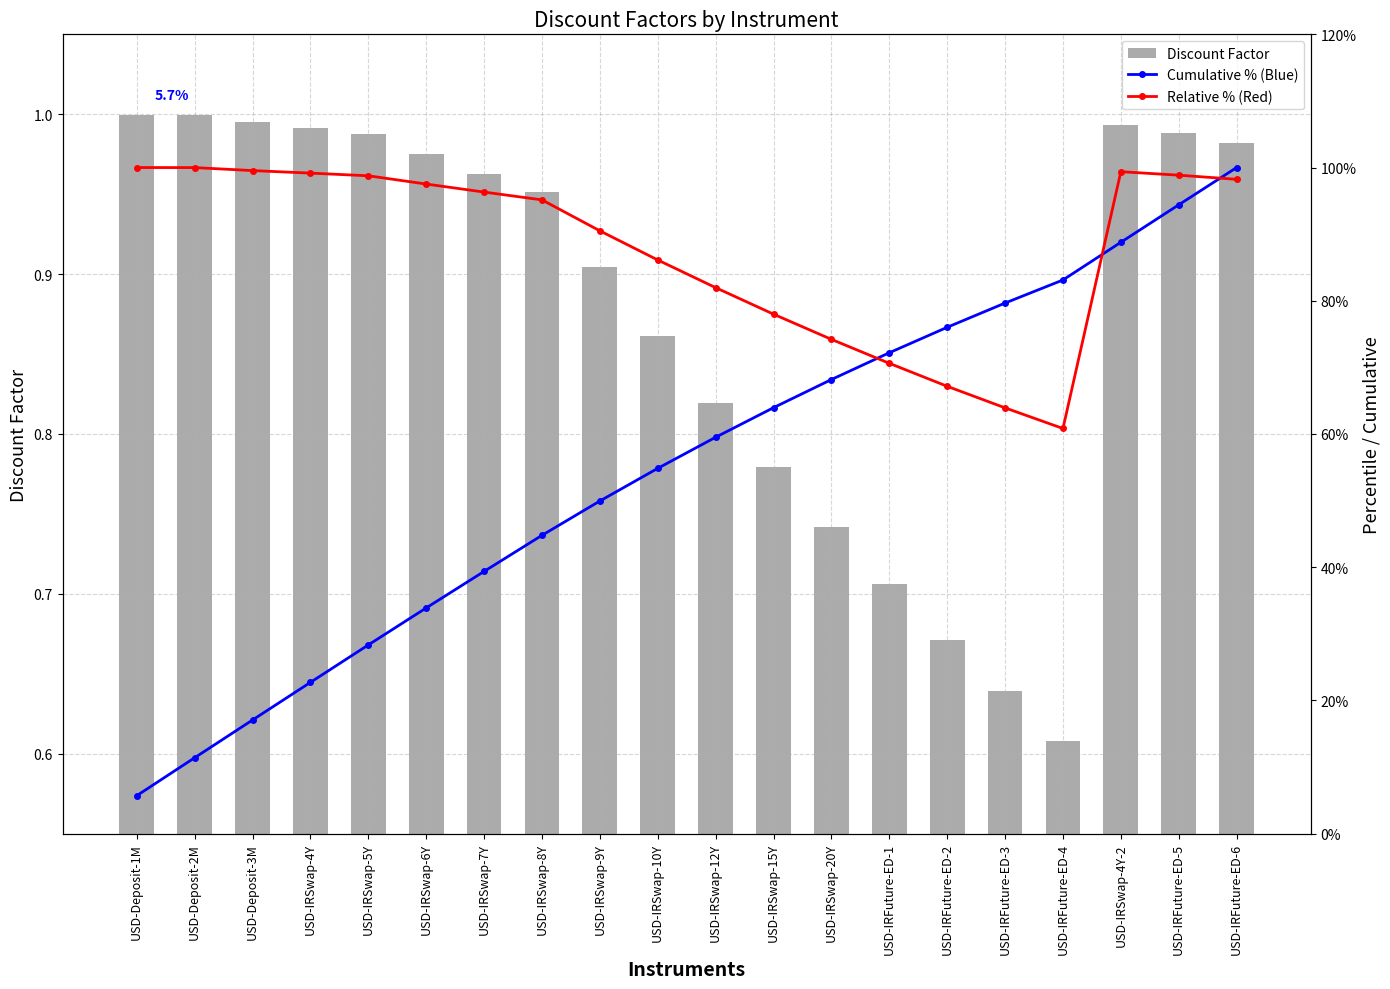

List the series in order of their peak value, highest first.

Cumulative % (Blue), Relative % (Red), Discount Factor